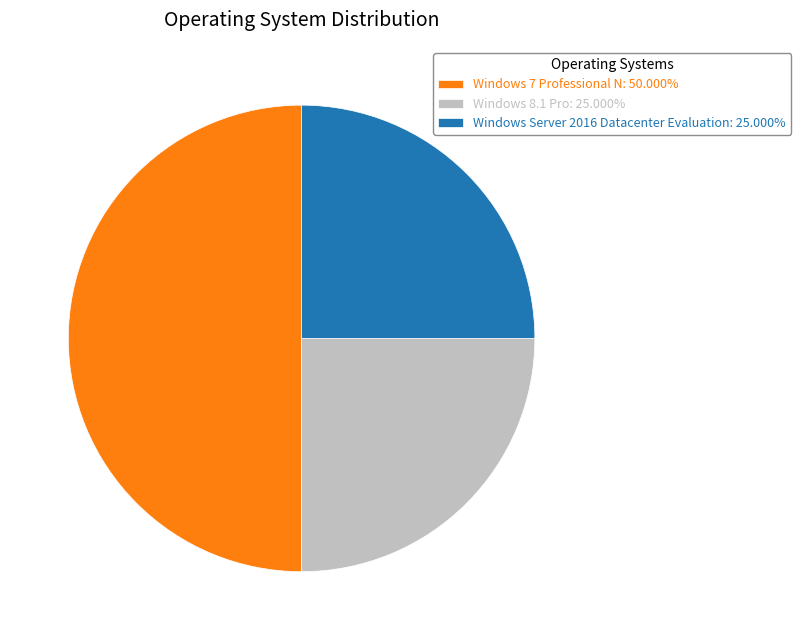

Which has a higher value, Windows 7 Professional N or Windows 8.1 Pro?

Windows 7 Professional N